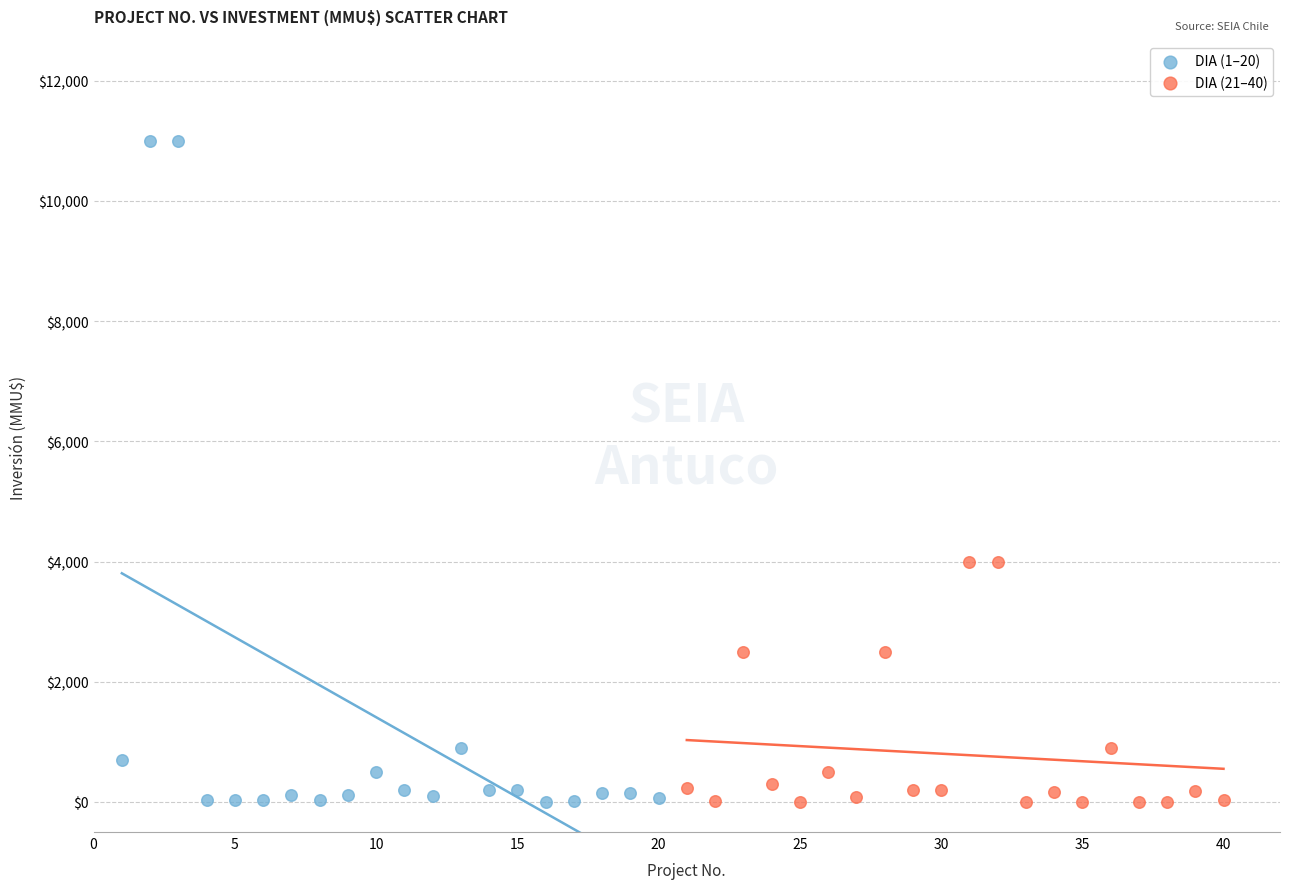

Which series contains the highest Y value?

DIA (1–20)